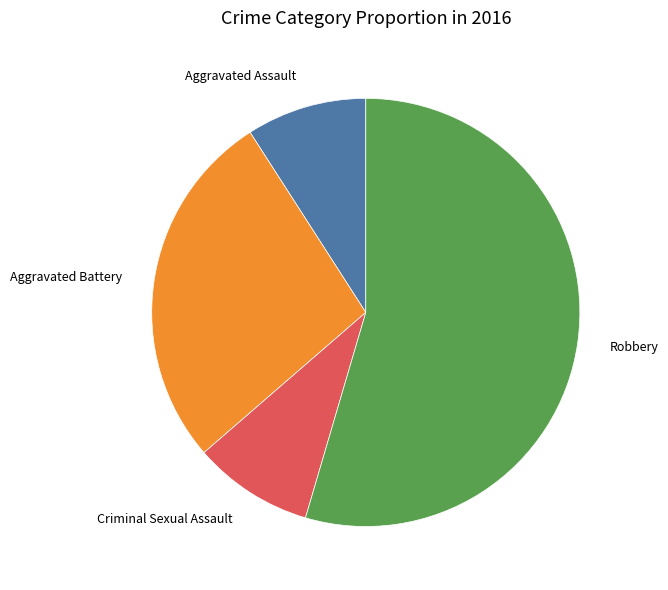

Is there a majority slice in this chart?

Yes